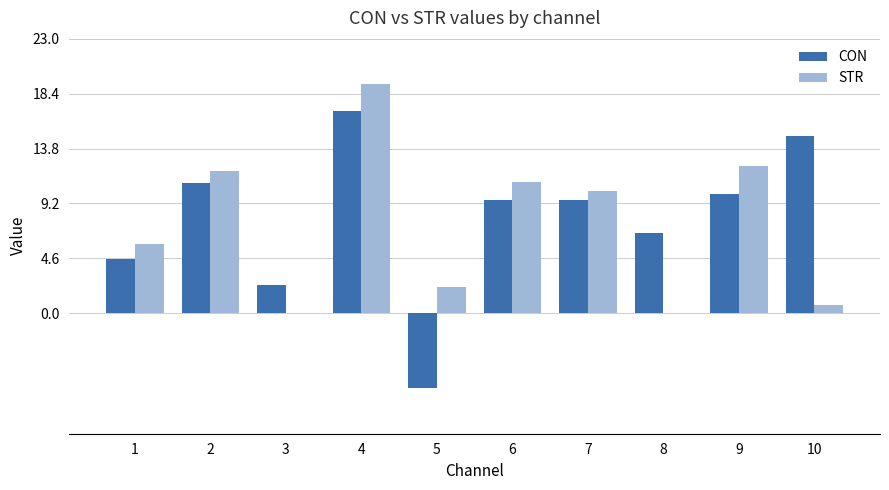

Which series changed the most between 8 and 10?

CON